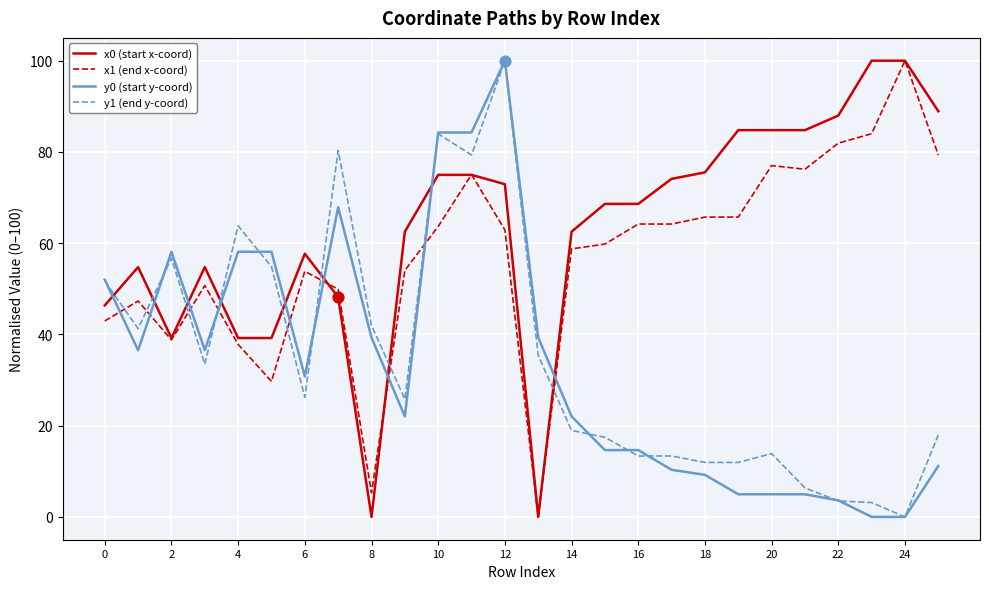

At how many categories does at least one series exceed 40?

25